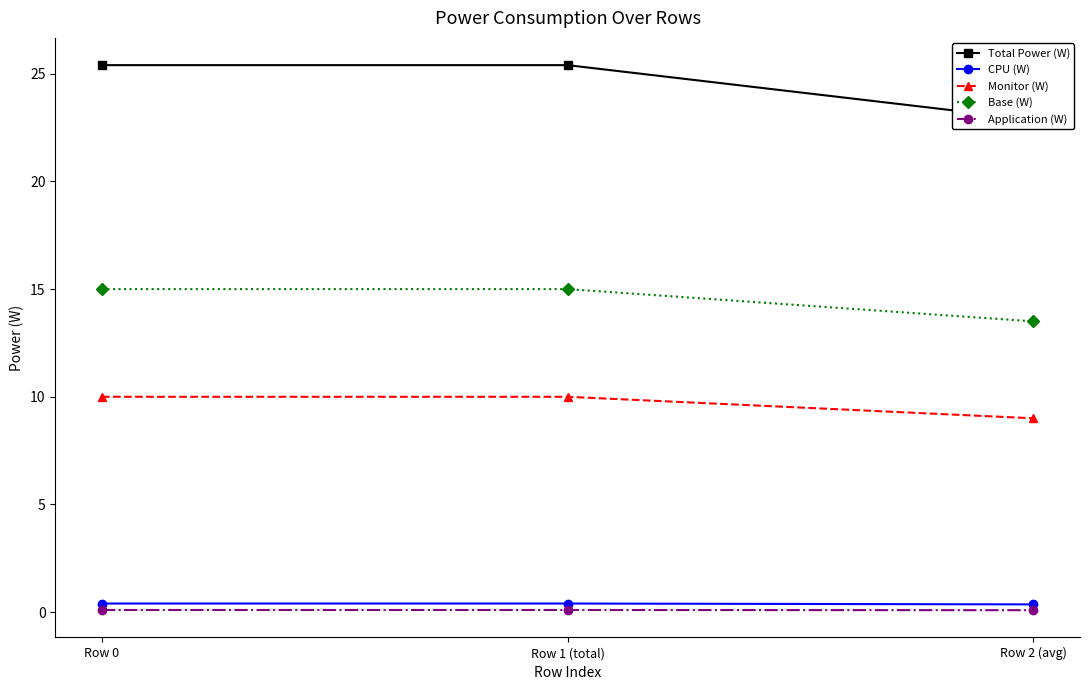

What is the label of the 2nd point from the right?

Row 1 (total)